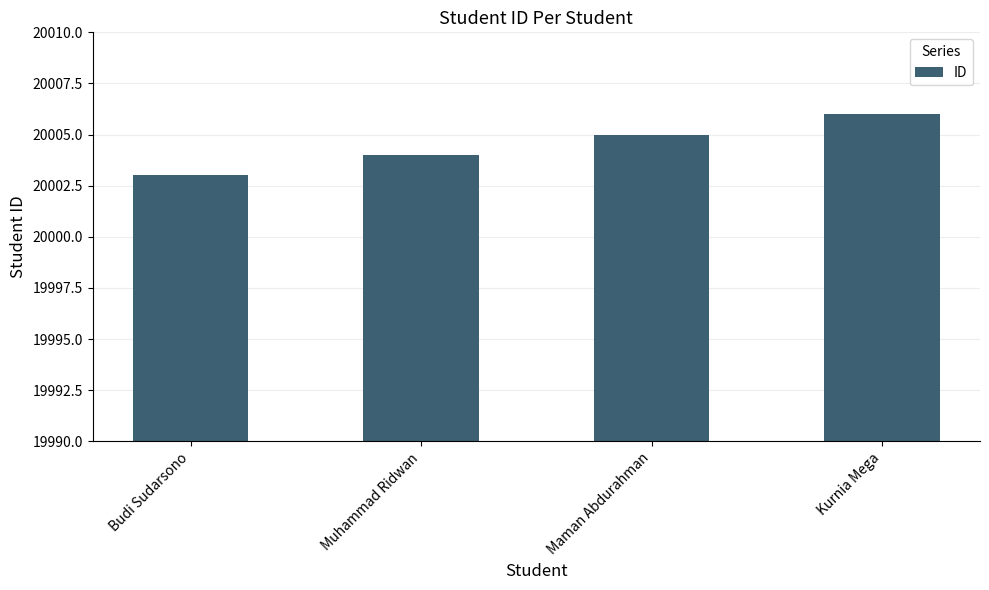

List the labels in order of value, largest first.

Kurnia Mega, Maman Abdurahman, Muhammad Ridwan, Budi Sudarsono